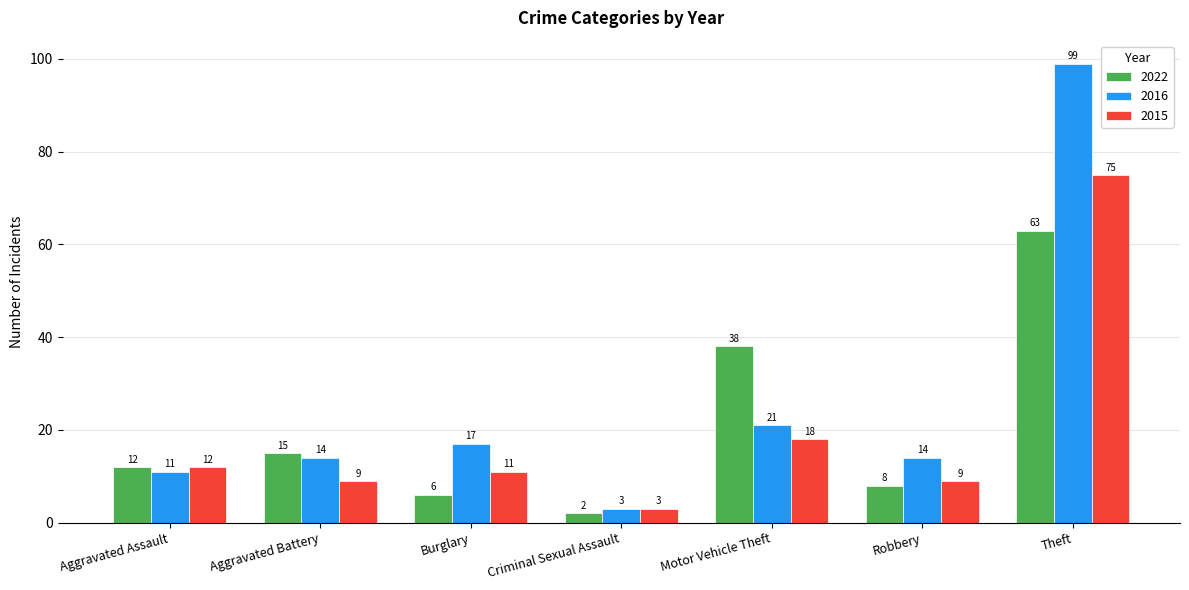

Rank the series by their maximum value, from lowest to highest.

2022, 2015, 2016